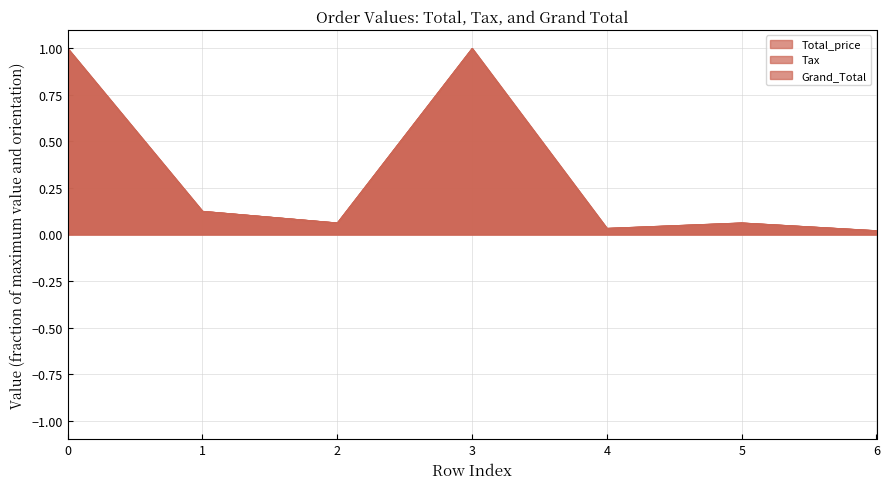

At how many categories does at least one series exceed 0?

7